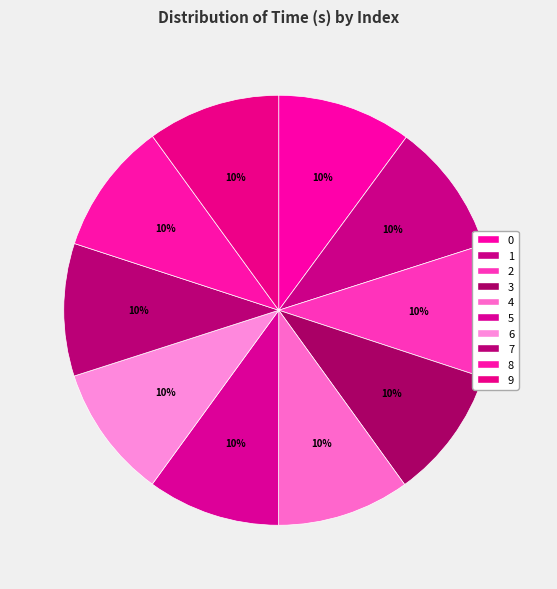

Do 9 and 8 together represent more than half of the pie?

No